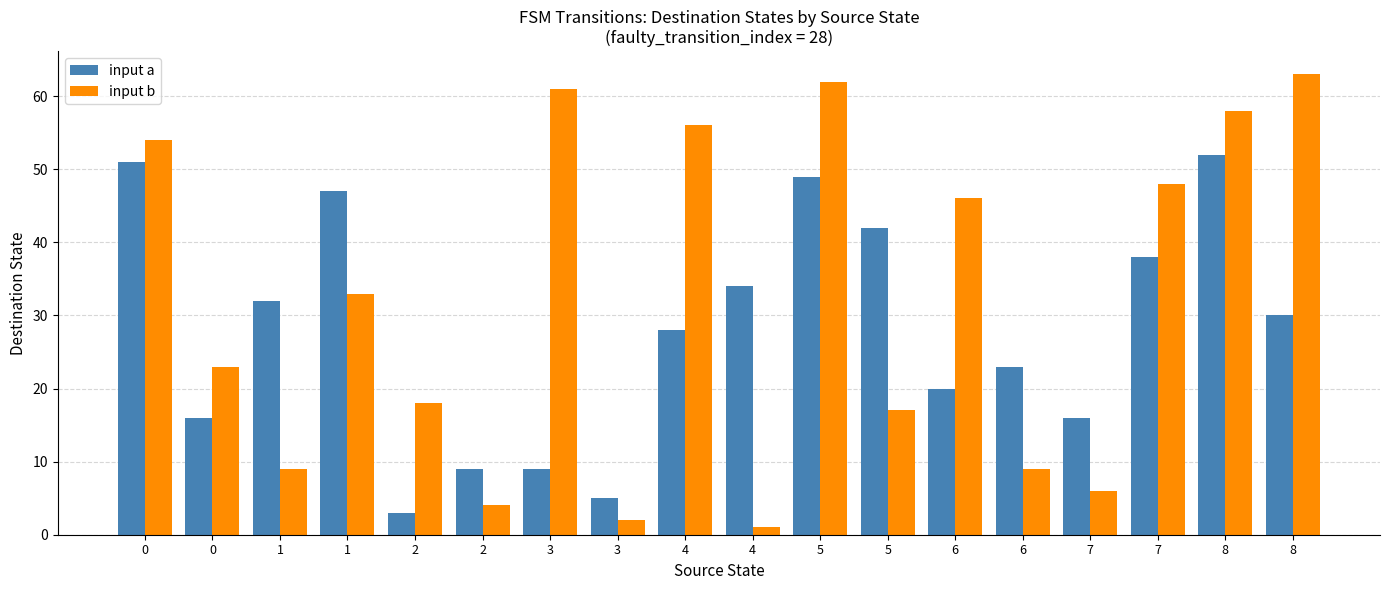

What is the difference between the maximum and minimum values in the input a series?

49